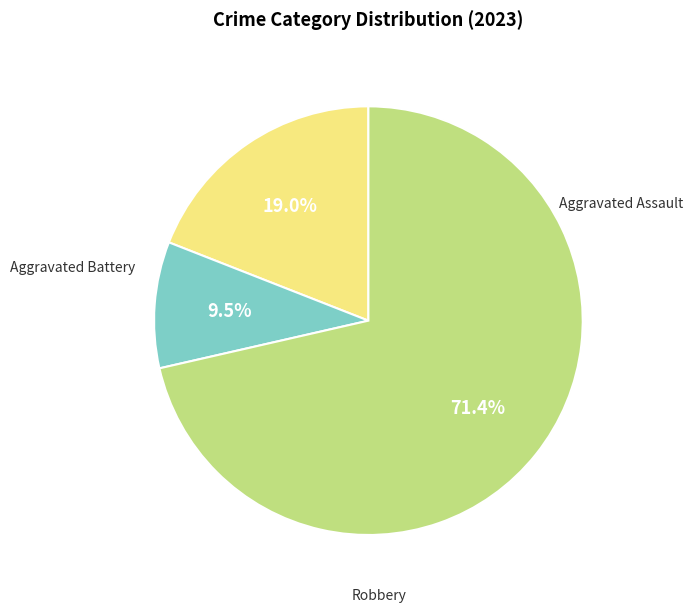

Does any single category account for the majority?

Yes